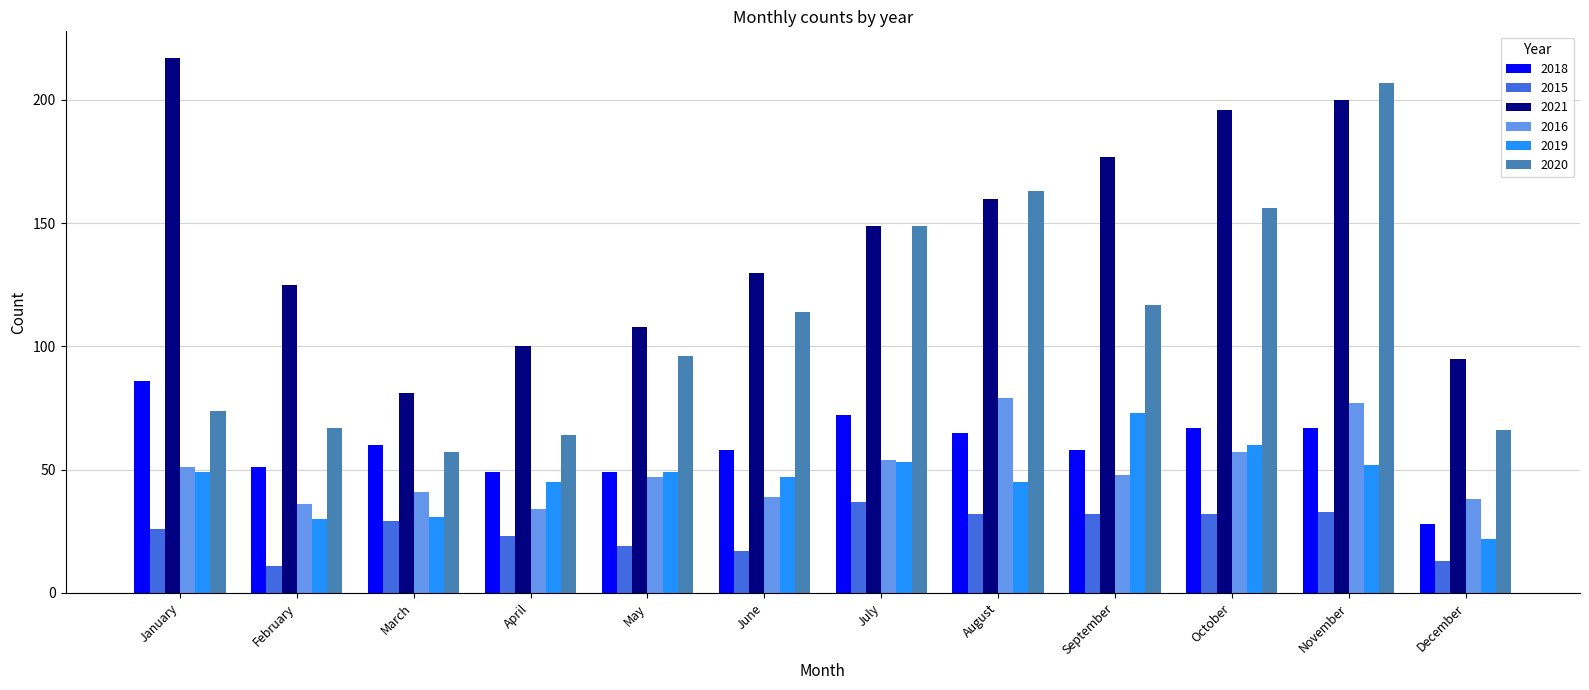

Which label corresponds to the largest value in the chart?

January